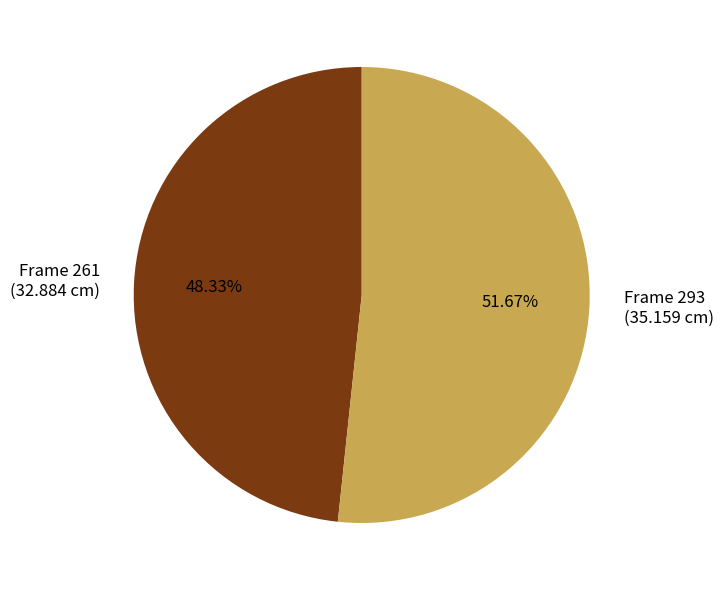

To the nearest percent, what is the difference between the largest and smallest slice percentages?

3%